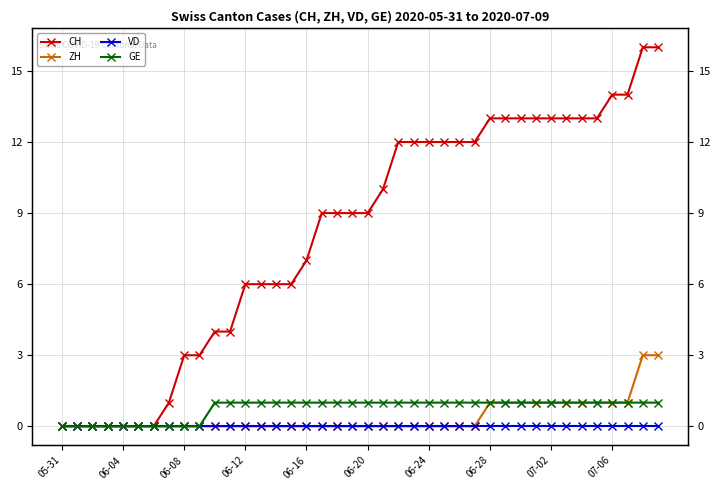

How many series are shown in this chart?

4